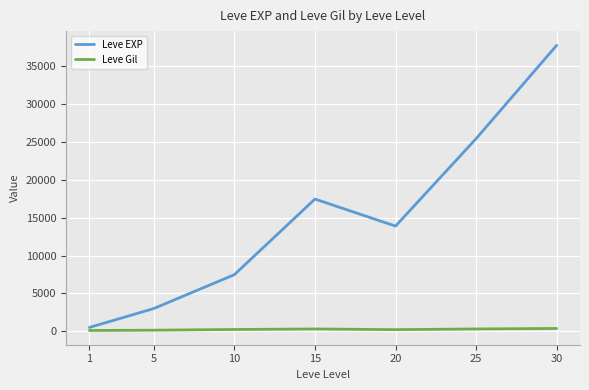

At which label does Leve EXP first exceed 13876?

15